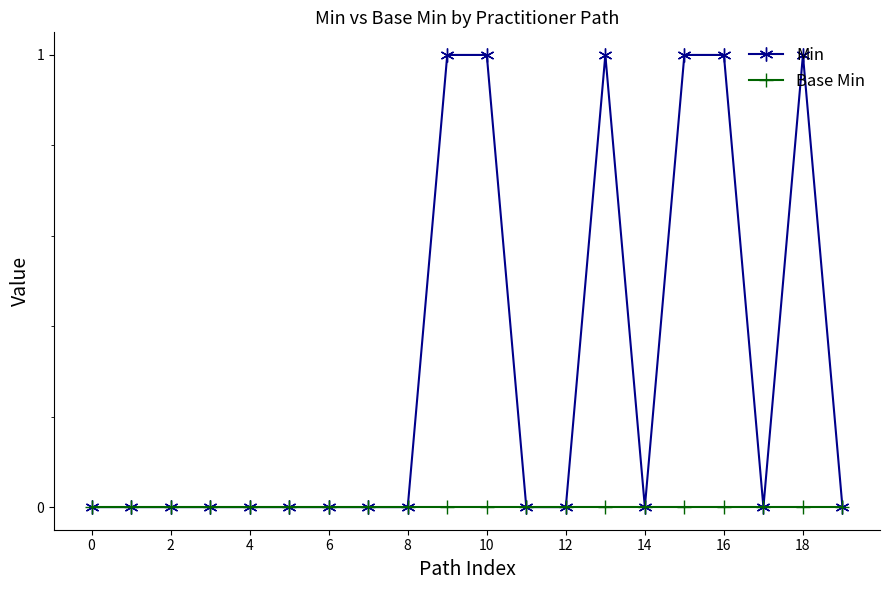

What is the value of the Min point at the 11th from the left?

1